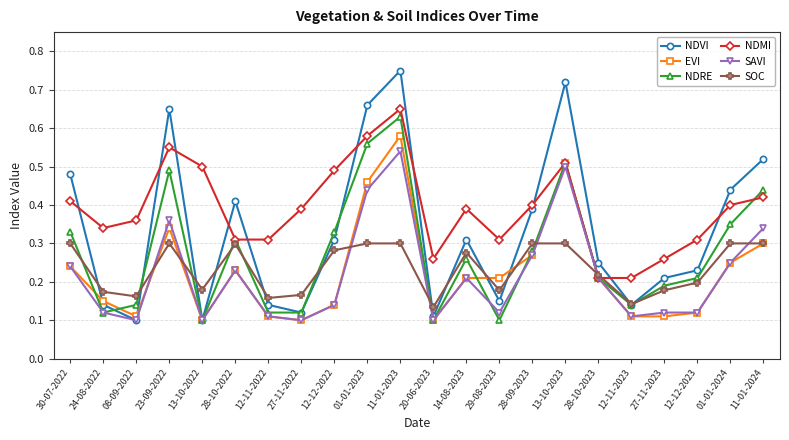

Which series changed the most between 28-10-2022 and 12-12-2023?

NDVI